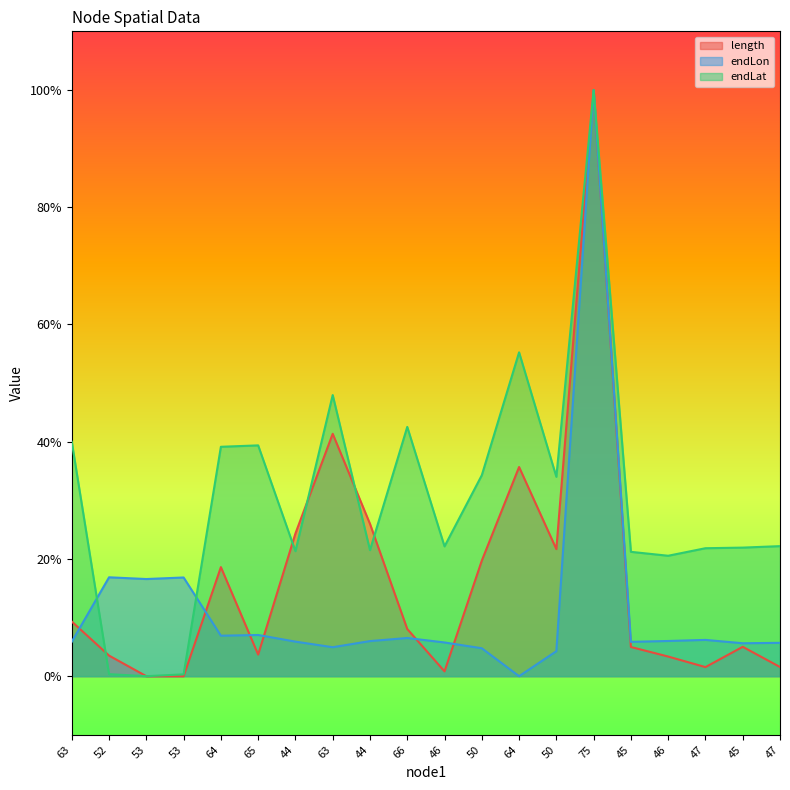

How many positive values does the endLon series have?

19